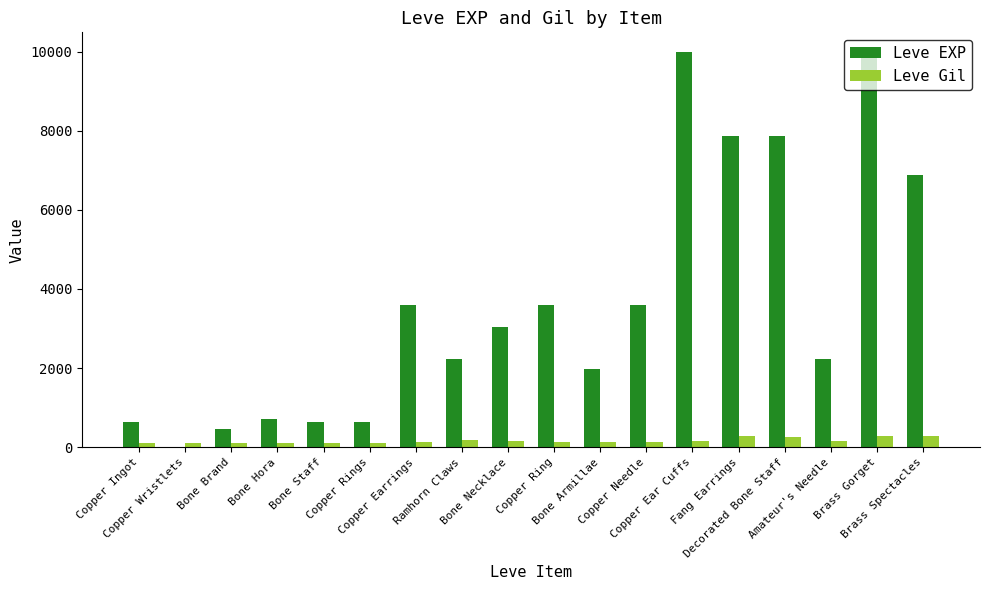

Which series has the largest total across all categories?

Leve EXP